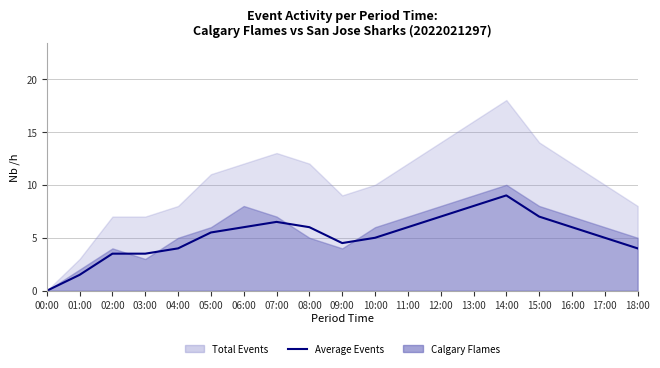

At which category does the chart reach its minimum across all series?

00:00